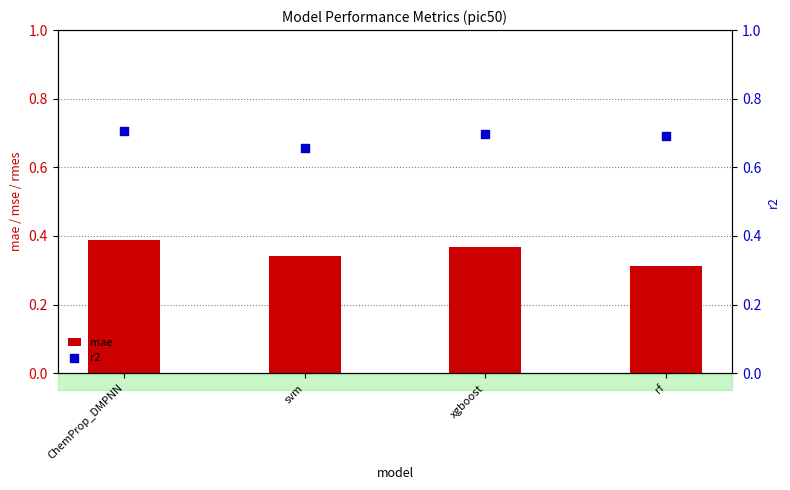

Which series has the largest Y range (max minus min)?

mae